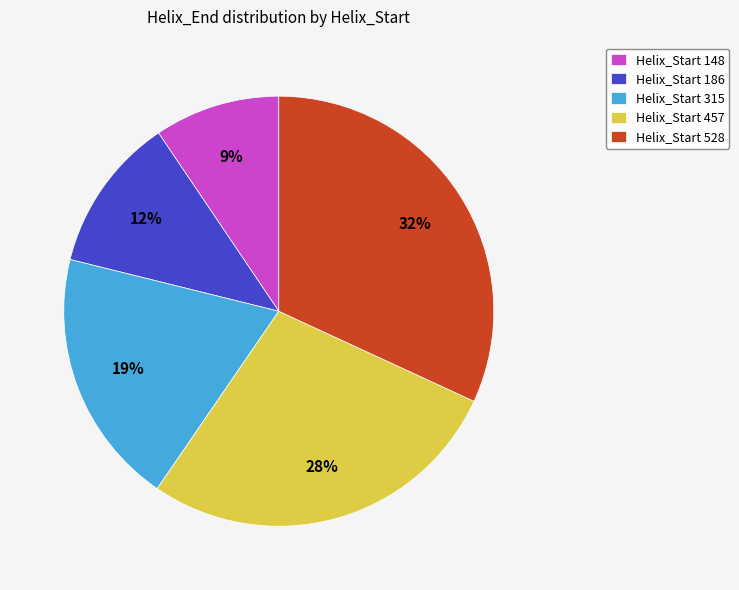

Combined, do Helix_Start 315 and Helix_Start 528 account for over 50%?

Yes